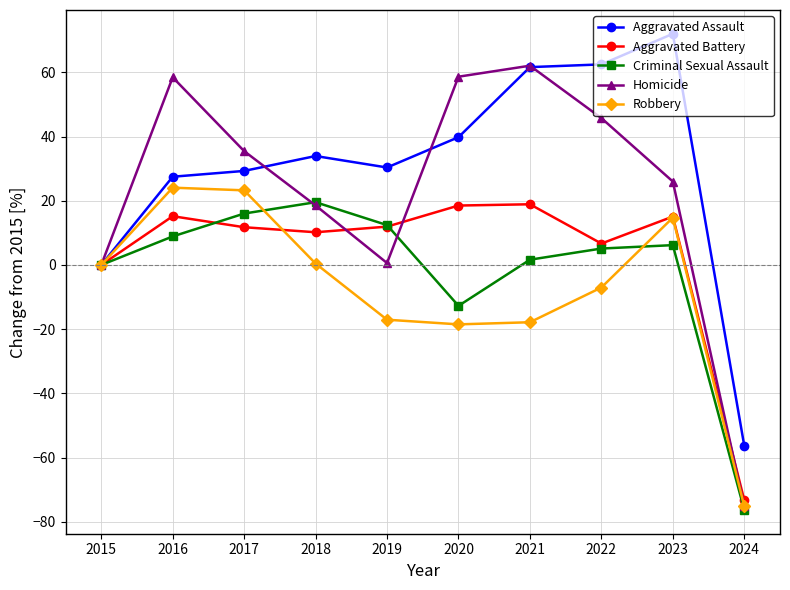

The Aggravated Assault series shows 81.3 at 2022. True or false?

False